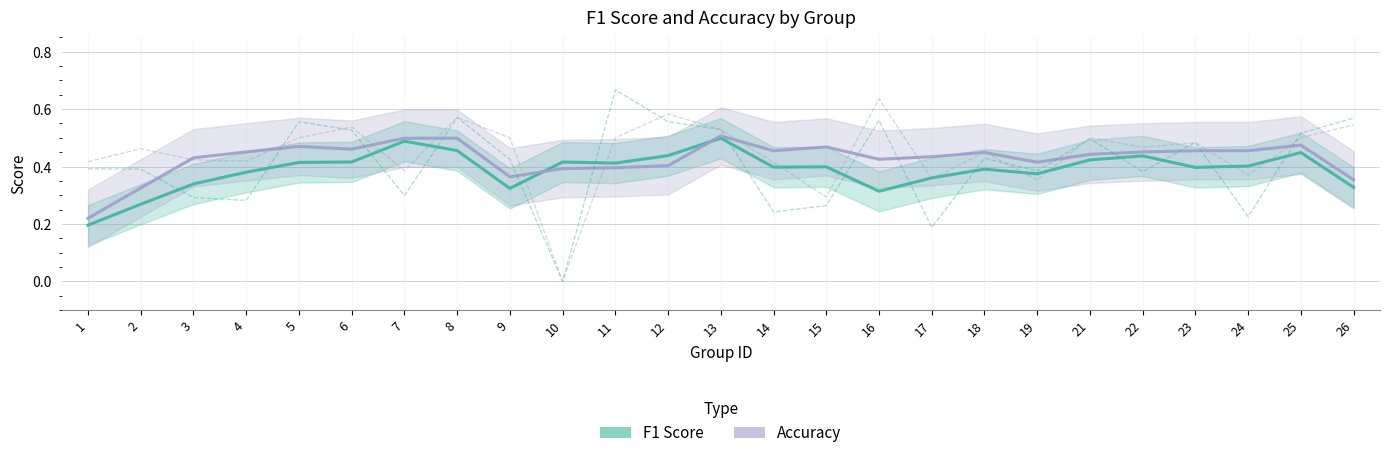

At which category does the chart reach its peak across all series?

13